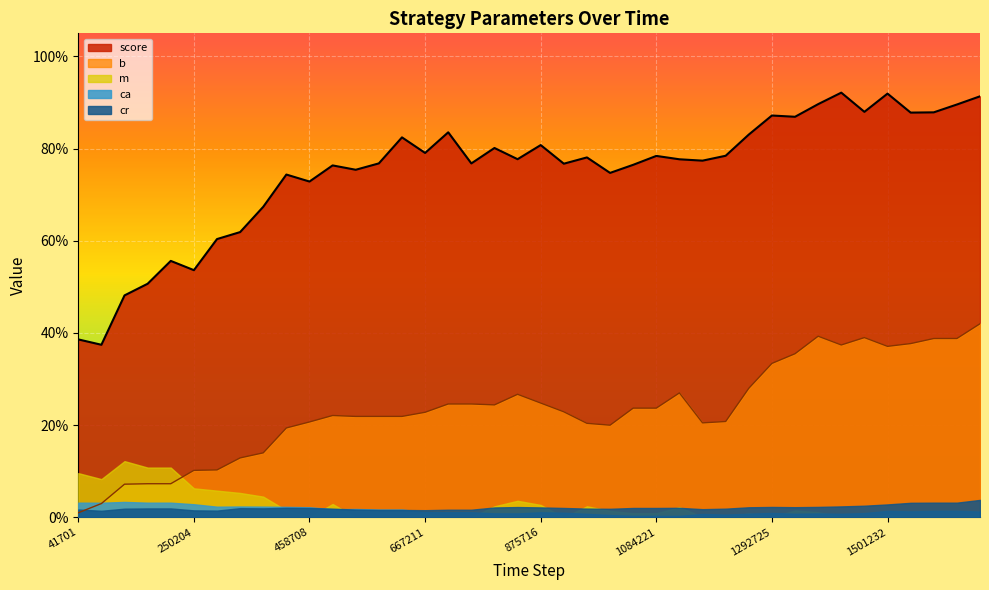

What are all the series names shown in the legend?

score, b, m, ca, cr